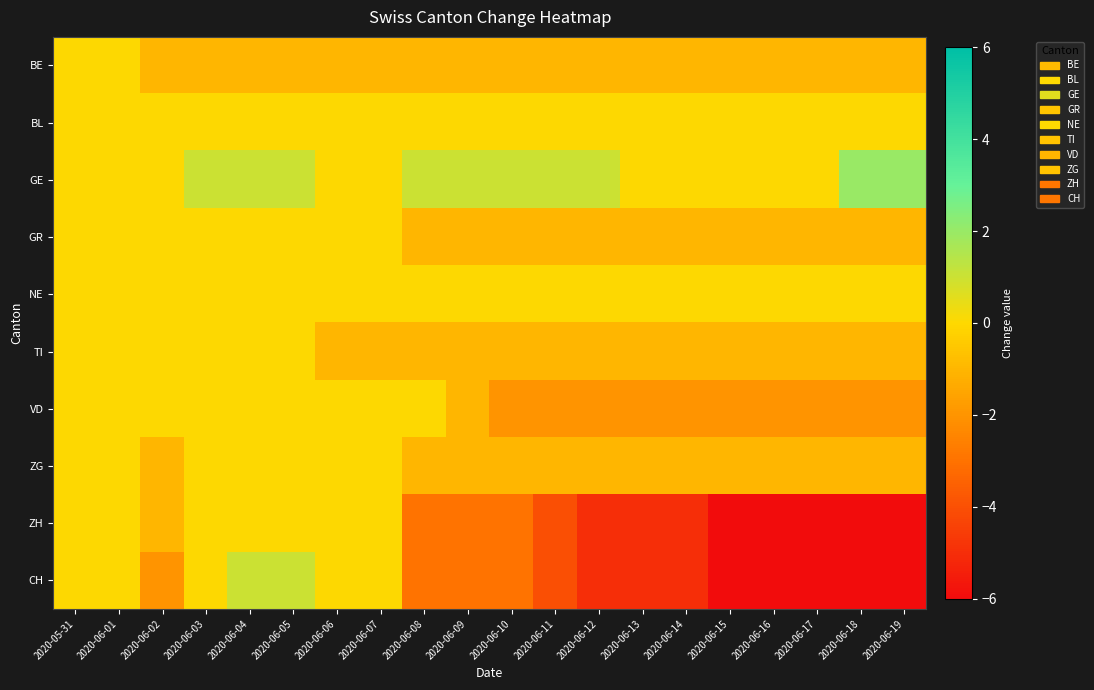

At 2020-05-31, list the series in order from largest to smallest.

BE, BL, GE, GR, NE, TI, VD, ZG, ZH, CH